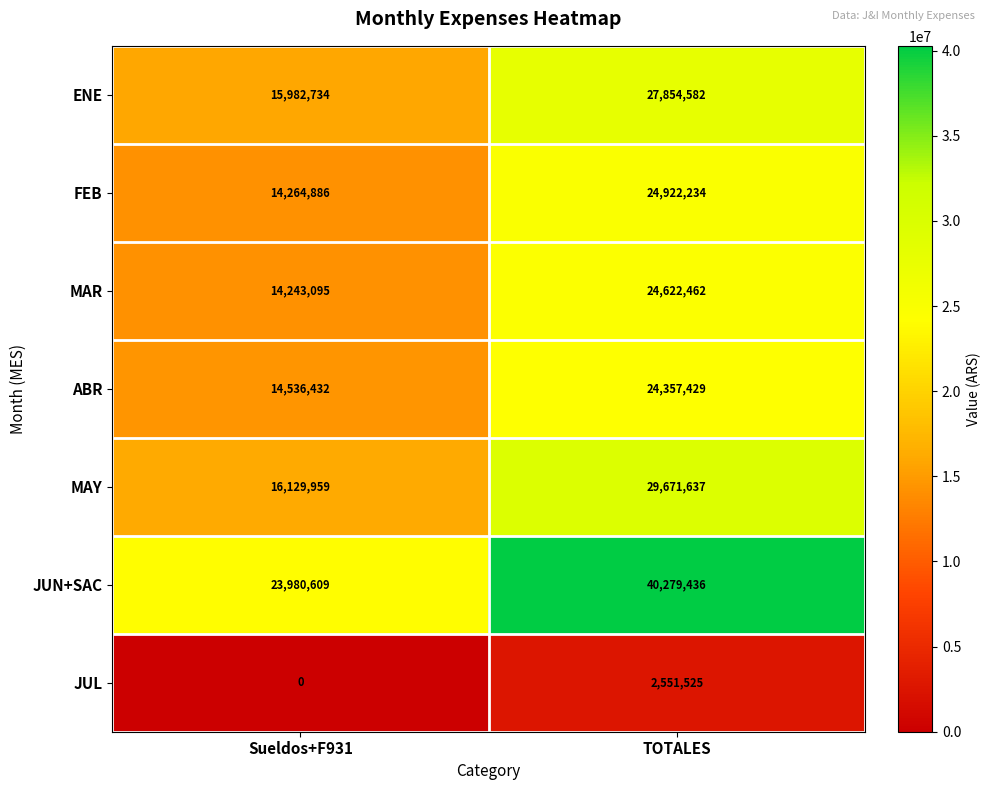

Read the MAR value at TOTALES.

24622462